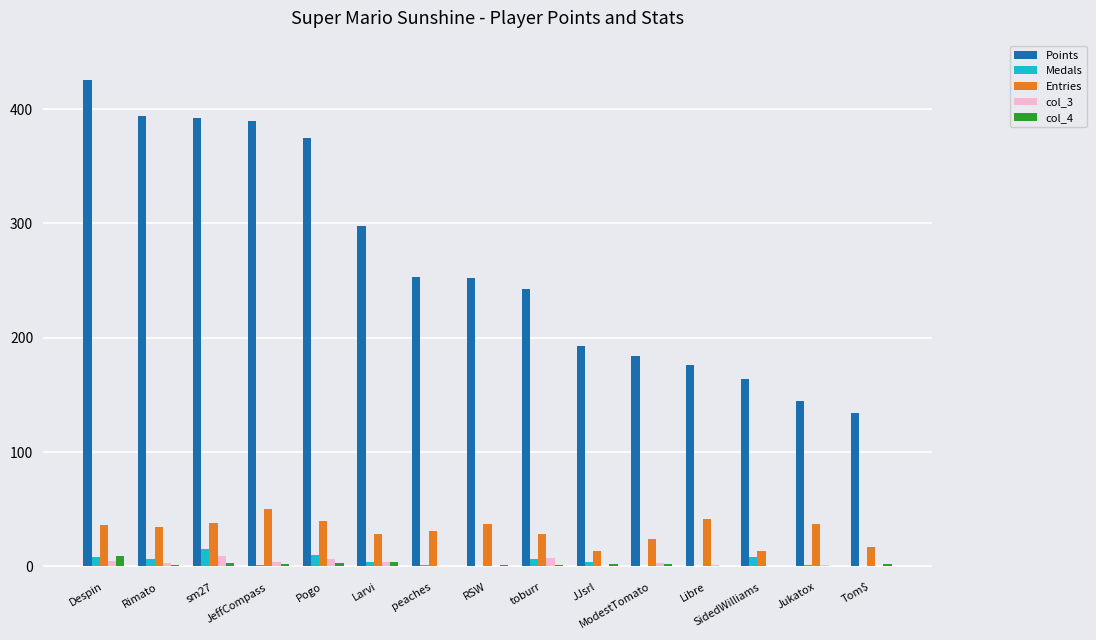

Where does the Medals series first go above 4?

Despin